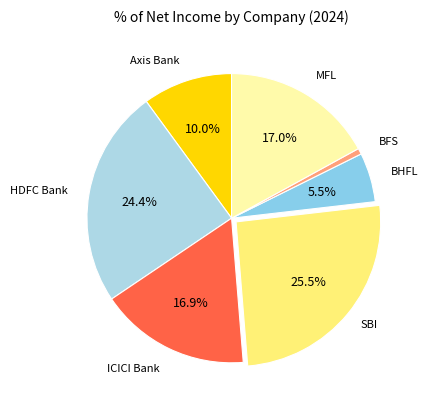

Which slice is the largest?

SBI